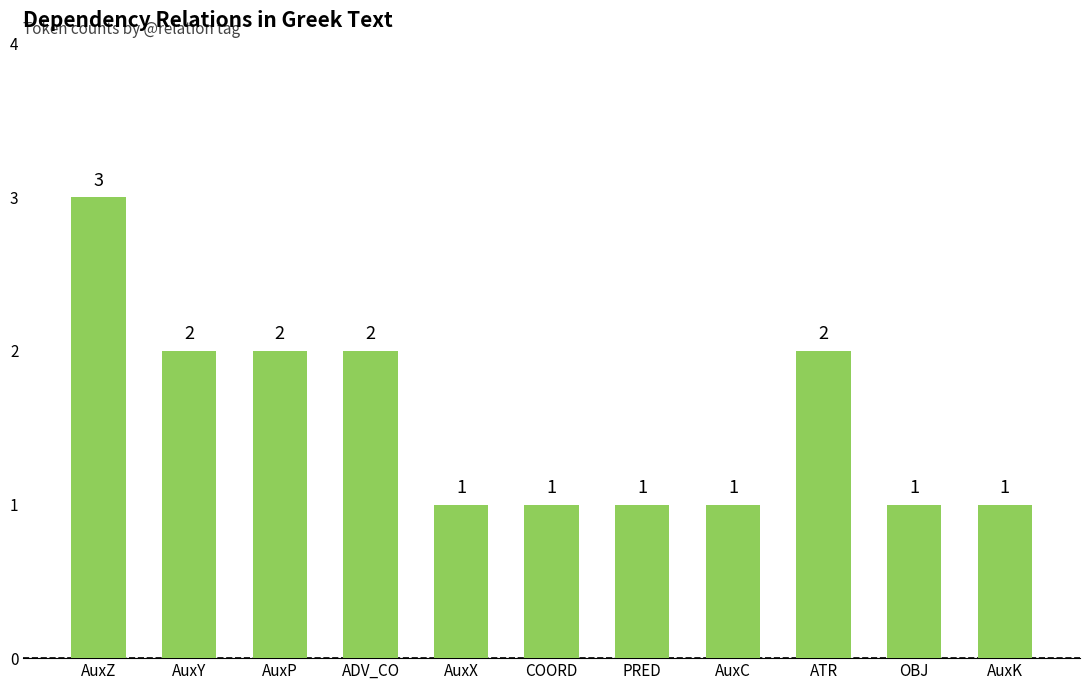

What is the average value?

2